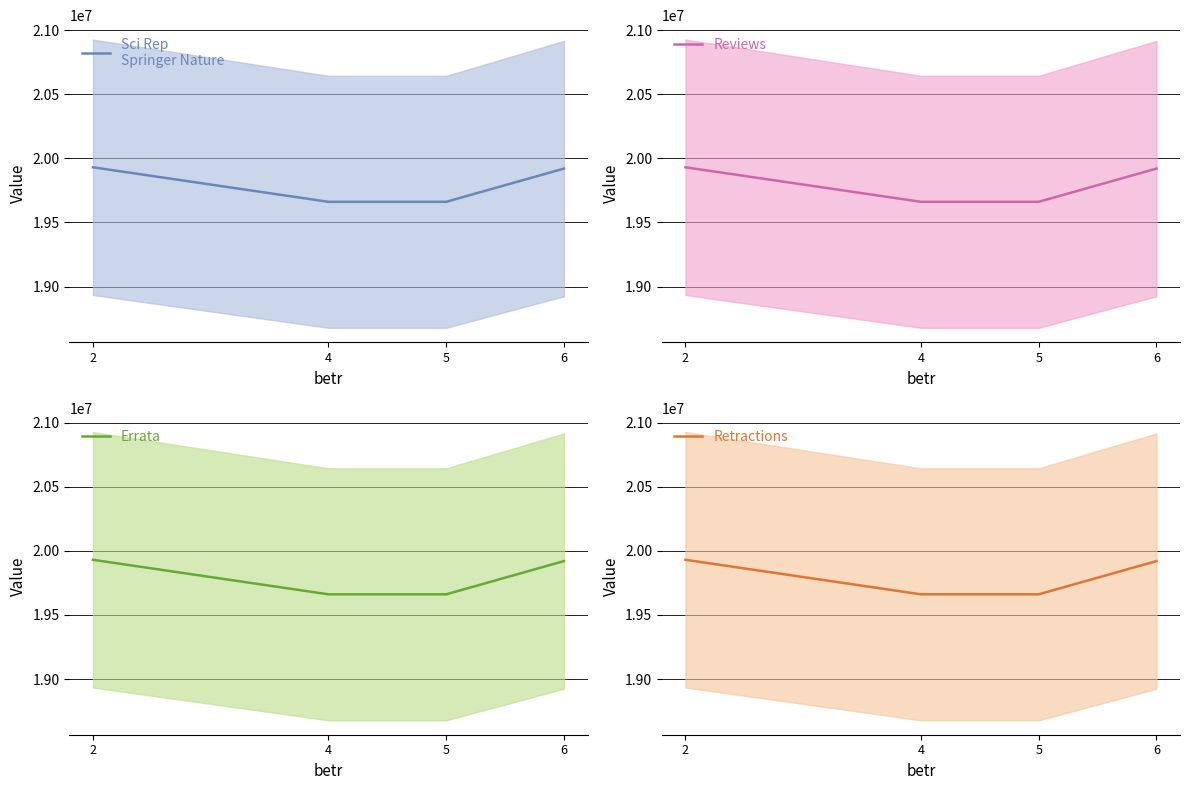

Where does the data first go above 19920101?

2